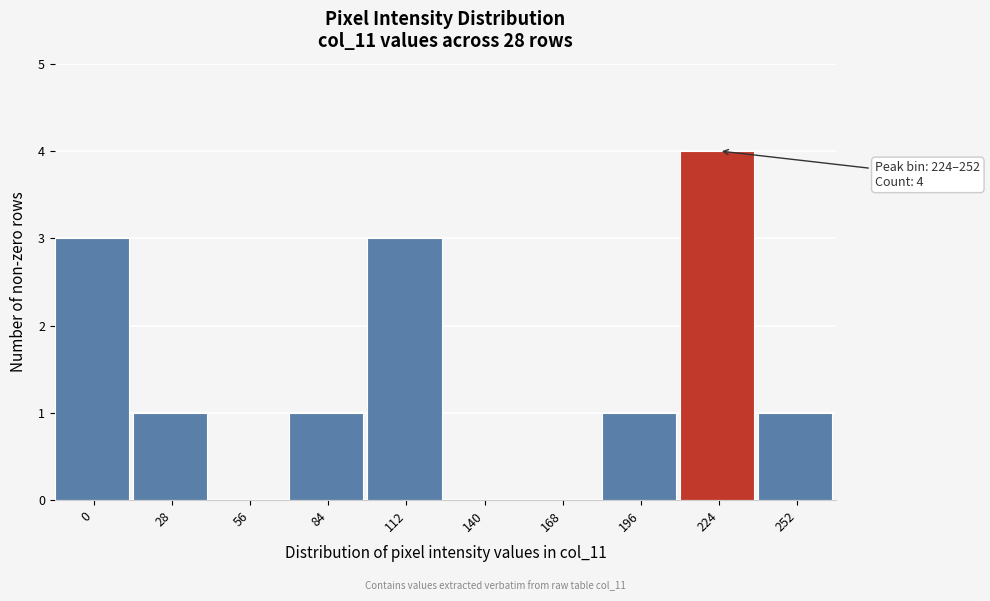

Reading left to right, extract all data points from this chart.

0=3	28=1	56=0	84=1	112=3	140=0	168=0	196=1	224=4	252=1